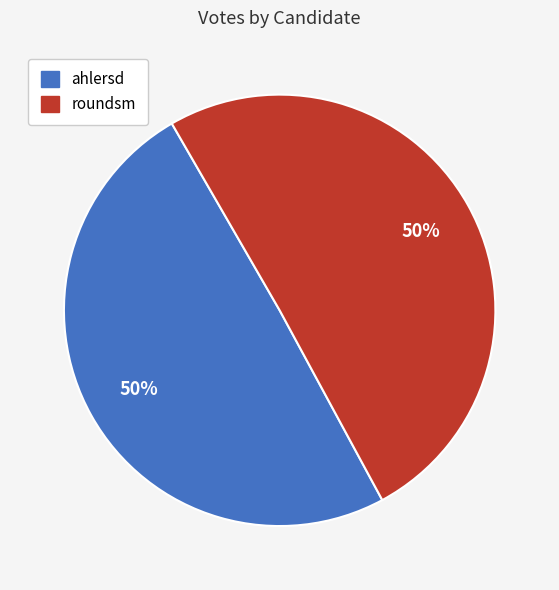

What is the ratio of the value at roundsm to the value at ahlersd?

1.0